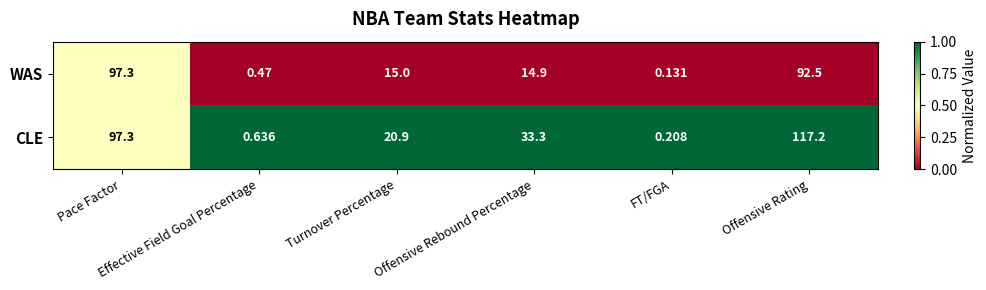

List the series in order of their peak value, highest first.

CLE, WAS